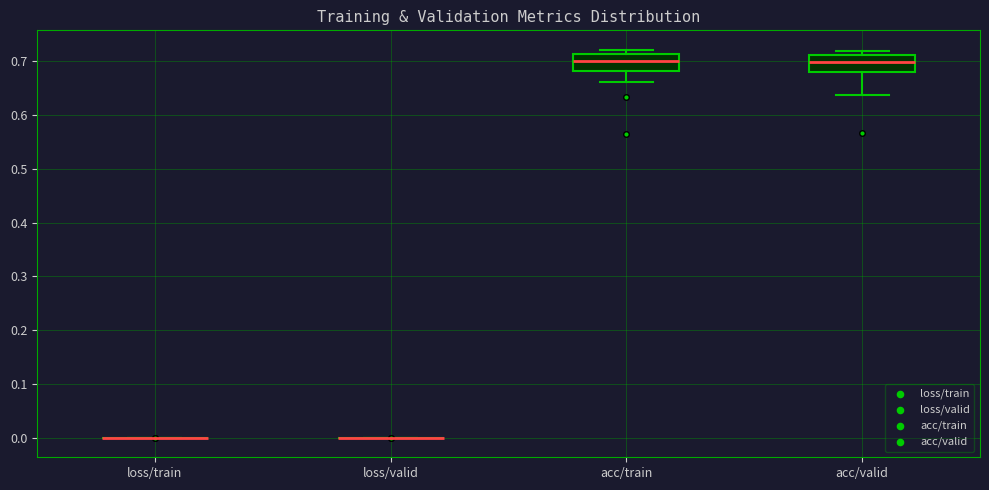

Reading left to right, transcribe this box plot: for each box, give where its median line is, the range the box spans, and where its two whiskers end, as read against the y-axis. The values are not printed on the chart, so give them approximately, as read against the axis.

loss/train: box collapsed to a line at 0.00, whiskers 0.00 to 0.00
loss/valid: box collapsed to a line at 0.00, whiskers 0.00 to 0.00
acc/train: median 0.70, box 0.68 to 0.71, whiskers 0.66 to 0.72
acc/valid: median 0.70, box 0.68 to 0.71, whiskers 0.64 to 0.72